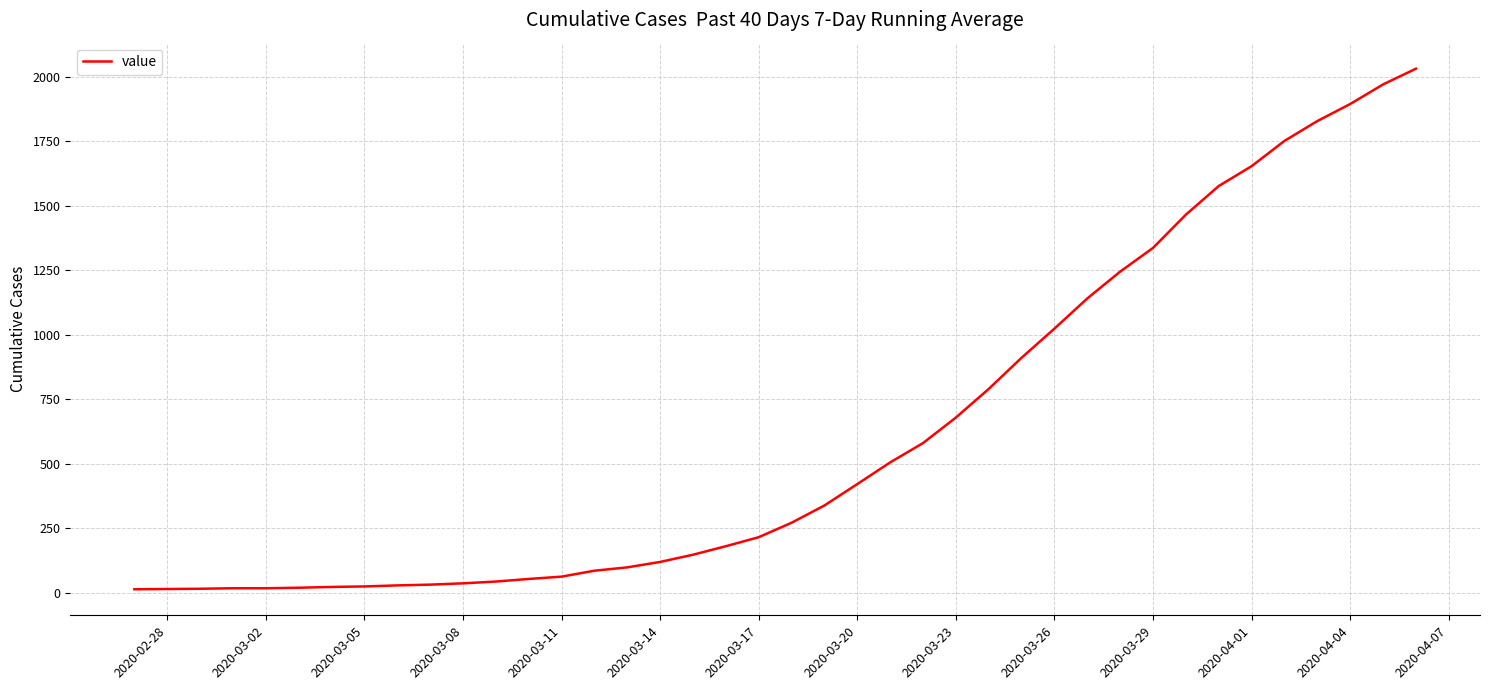

What is the difference between the maximum and minimum values?

2019